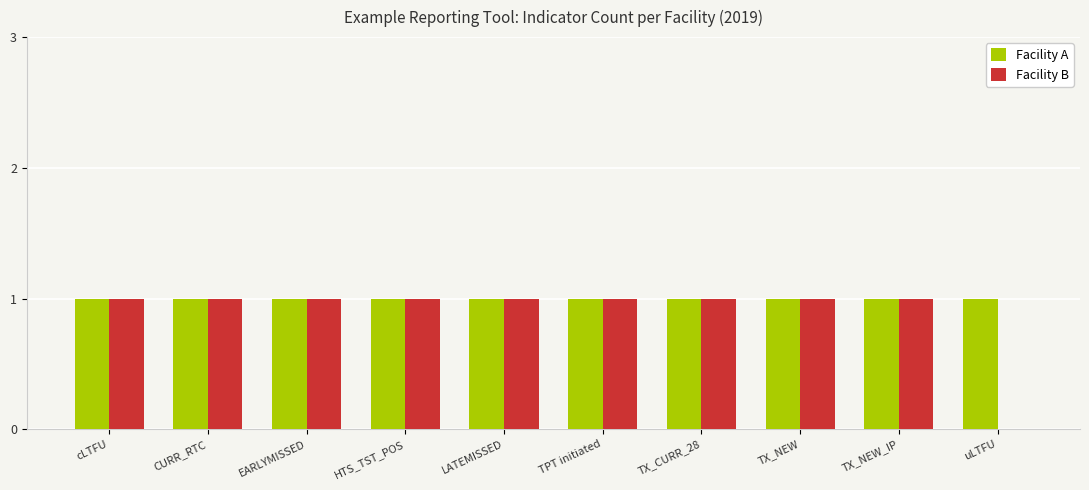

Where is Facility B nearest to the value 0?

uLTFU